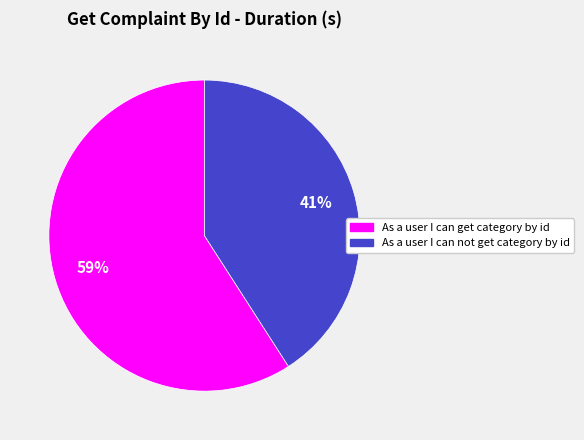

Count the number of slices in the pie.

2